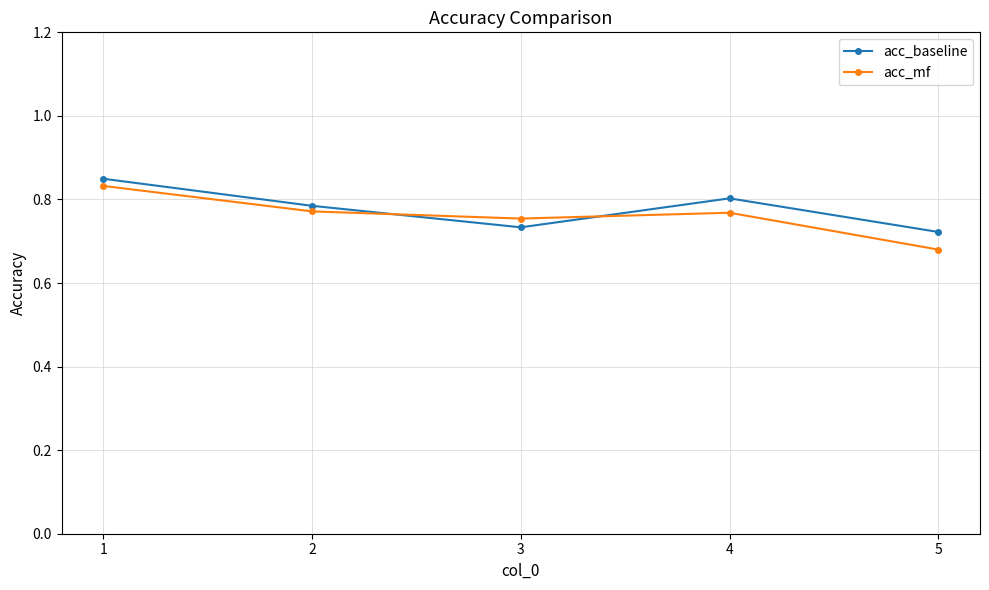

Which category has the lowest value in the acc_mf series?

5